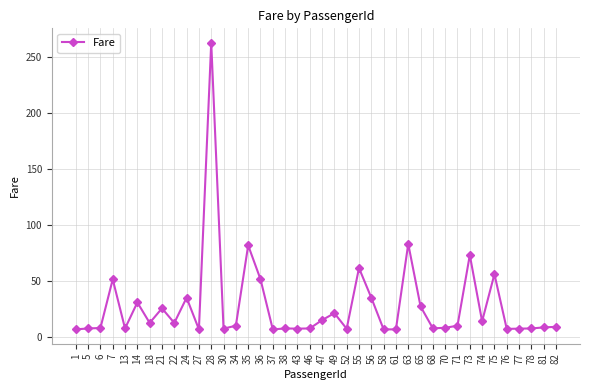

What is the change in value from 47 to 55?

+46.5